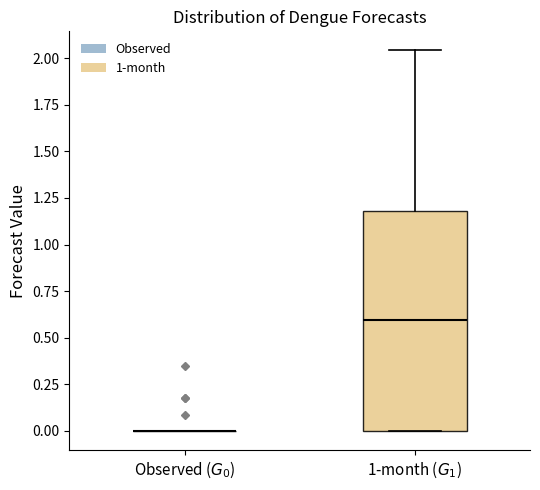

Reading left to right, transcribe this box plot: for each box, give where its median line is, the range the box spans, and where its two whiskers end, as read against the y-axis. The values are not printed on the chart, so give them approximately, as read against the axis.

Observed ($G_0$): box collapsed to a line at 0.00, whiskers 0.00 to 0.00
1-month ($G_1$): median 0.60, box 0.00 to 1.20, whiskers 0.00 to 2.05